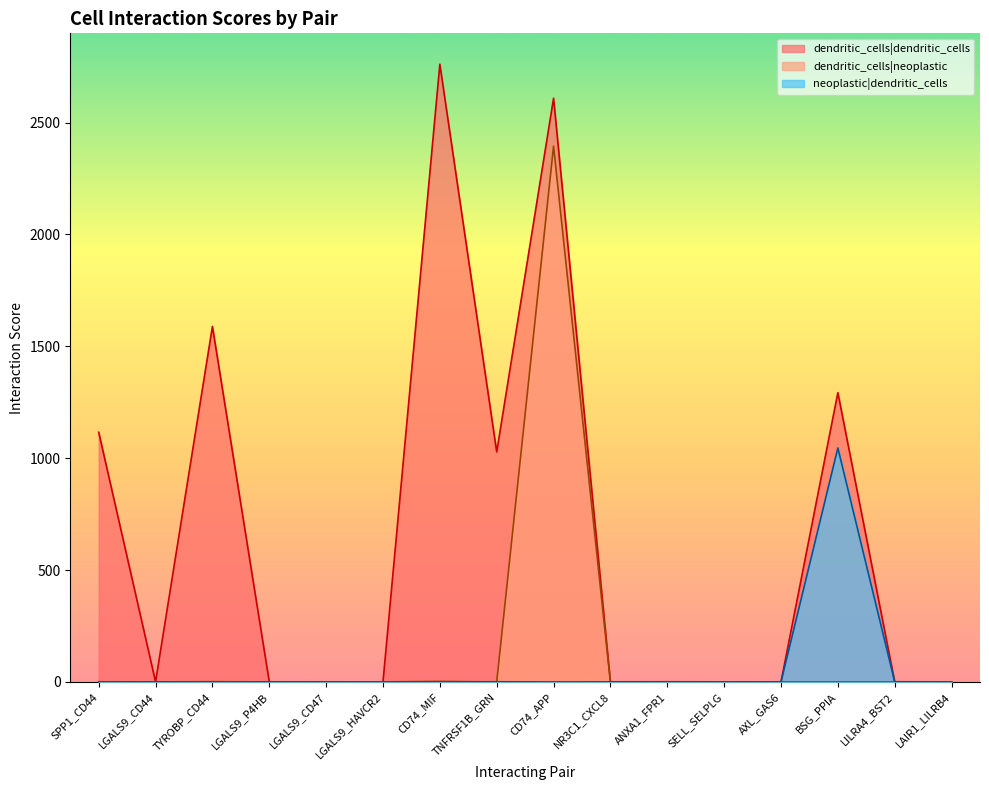

Which series has the widest spread of values?

dendritic_cells|dendritic_cells